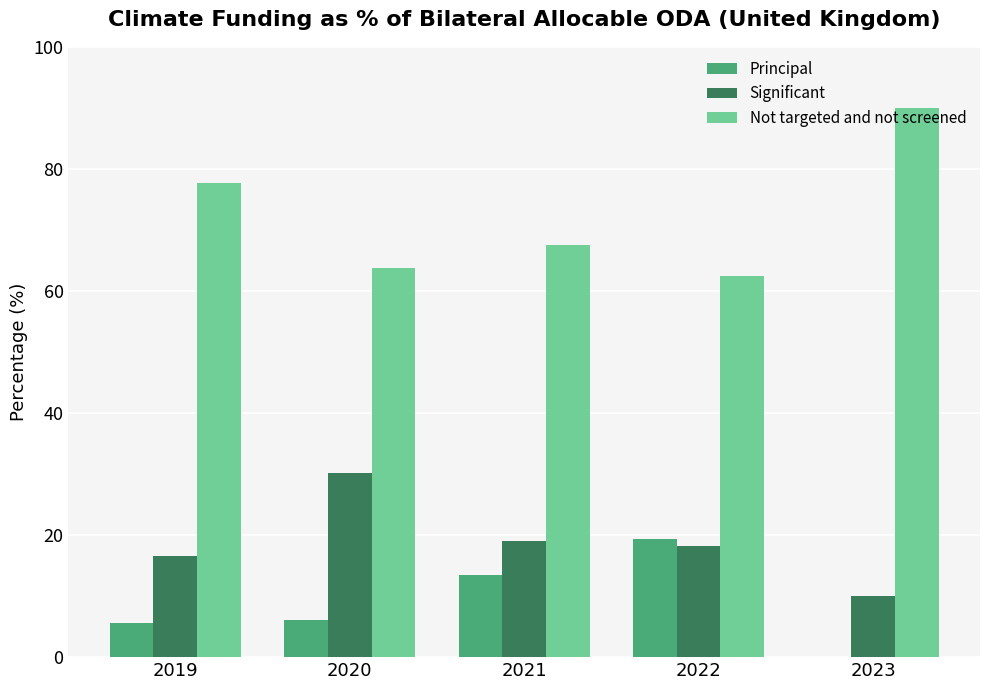

What is the maximum value for Not targeted and not screened?

90.0